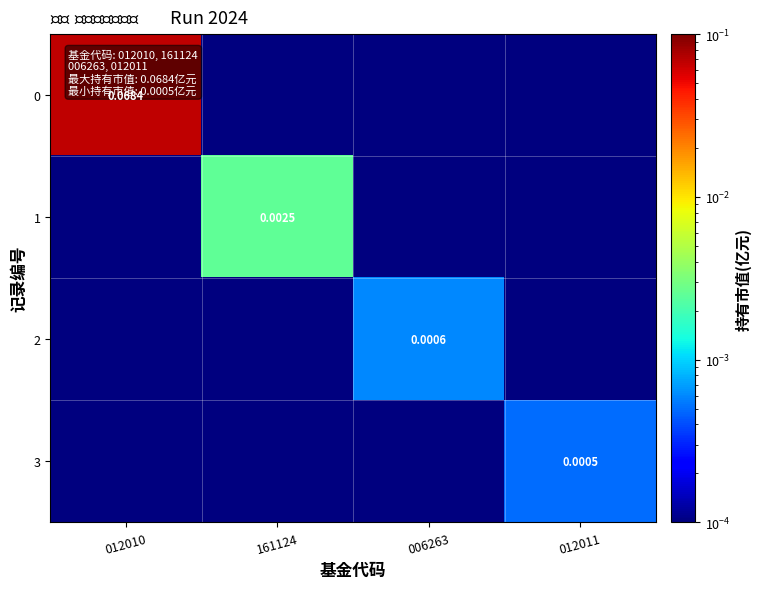

At which label does 0 reach its peak?

012010